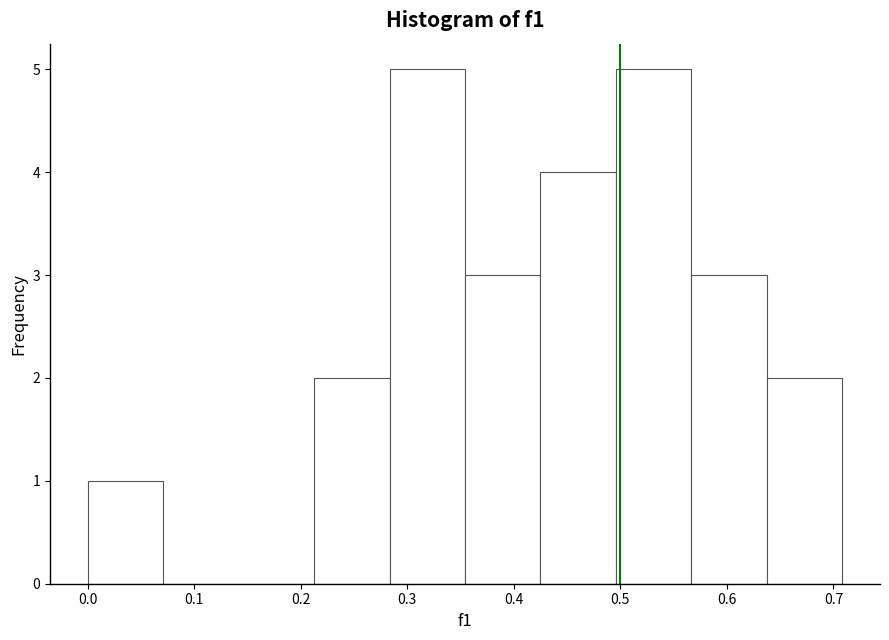

What is the height of the bar covering 0.43 to 0.50 on the x-axis? Neither the bar edges nor the heights are printed on the chart, so give them approximately, as read against the axes.

4